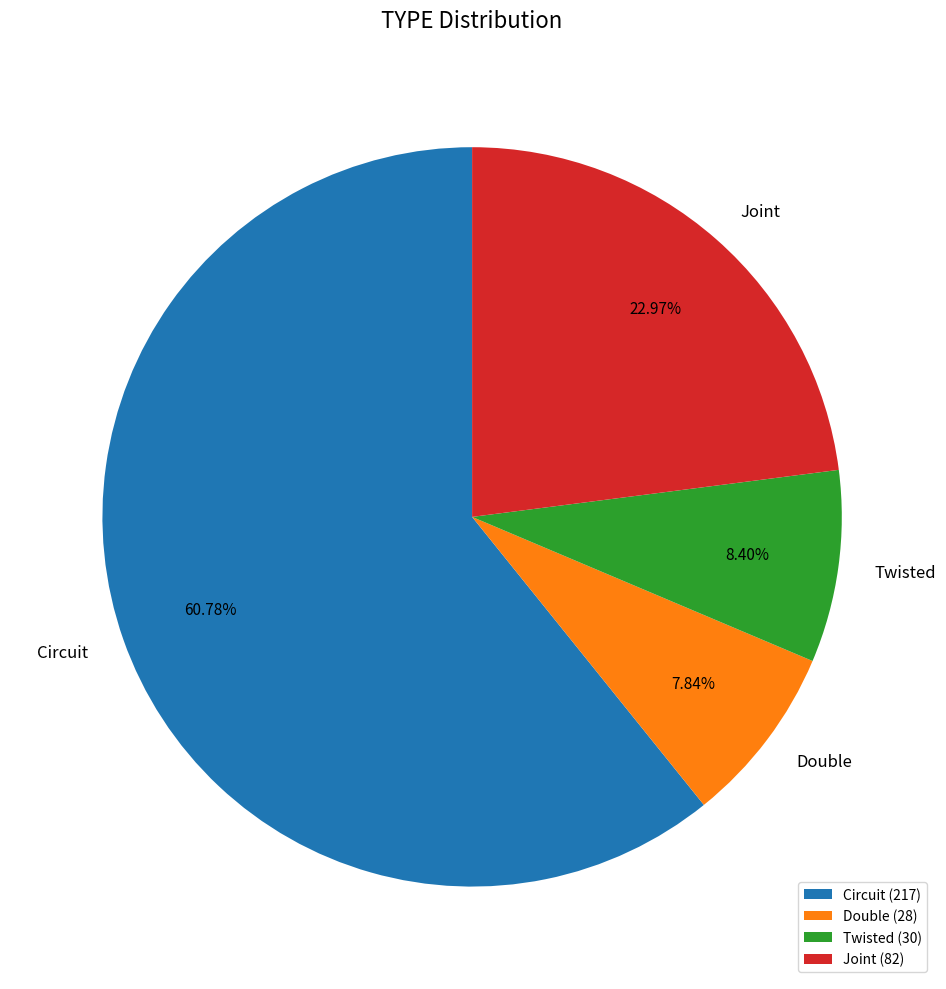

Which category accounts for the majority?

Circuit